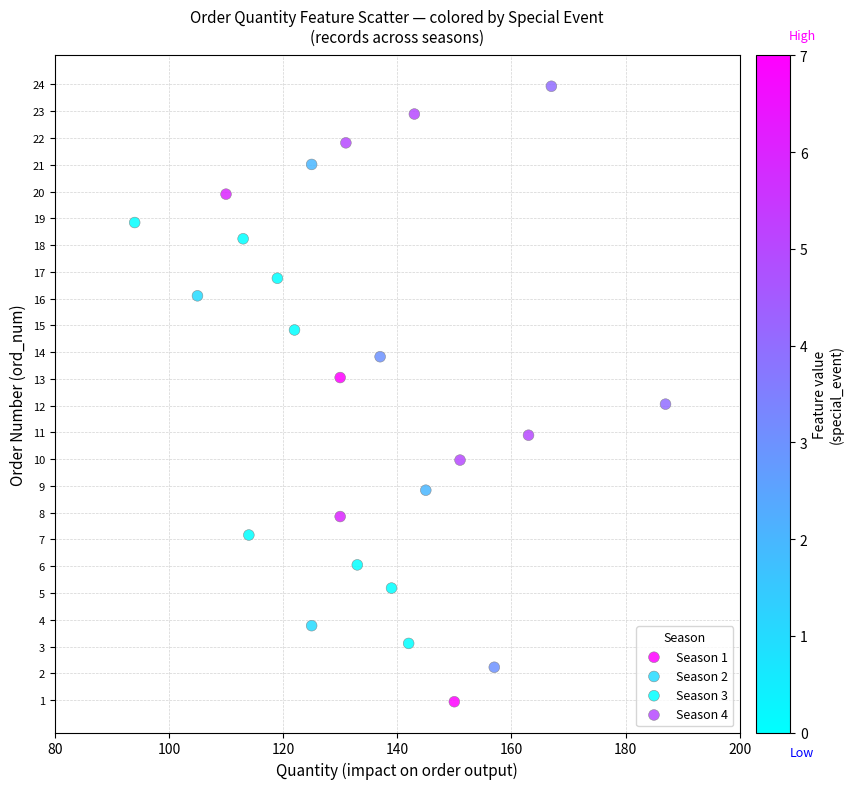

Which series contains the highest Y value?

Season 4